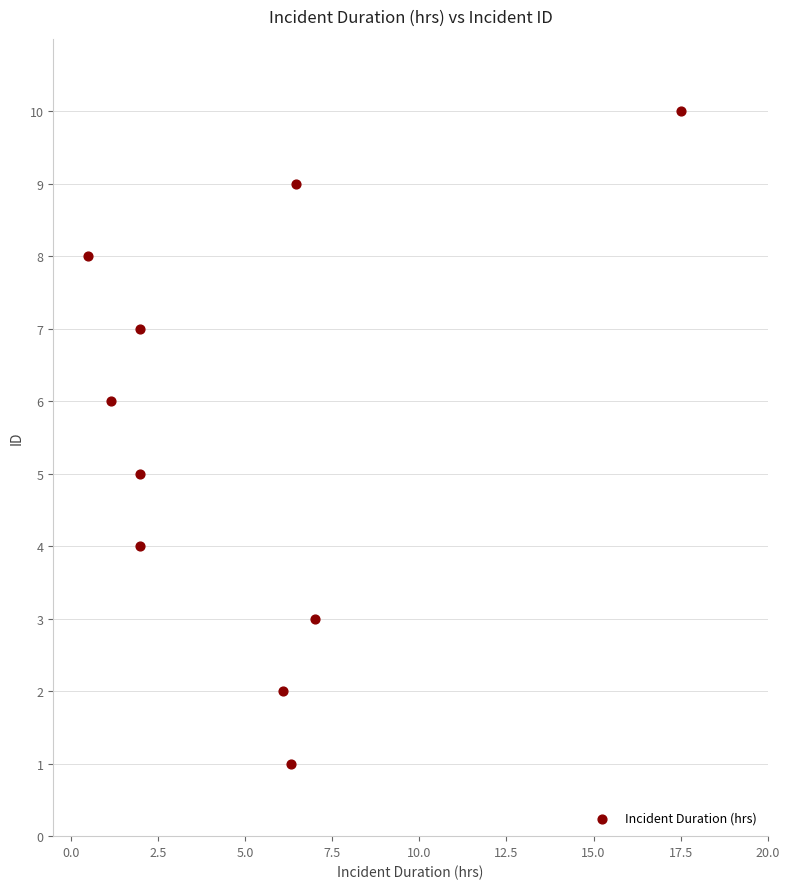

What is the average Y value?

6